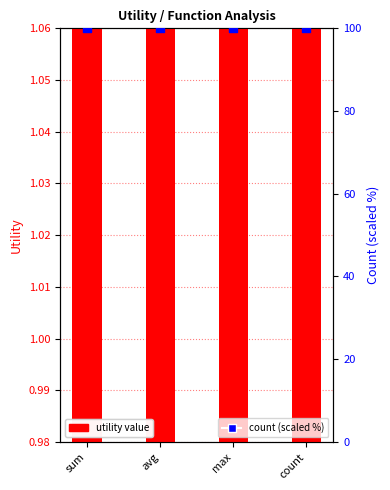

At how many categories does at least one series exceed 8?

4